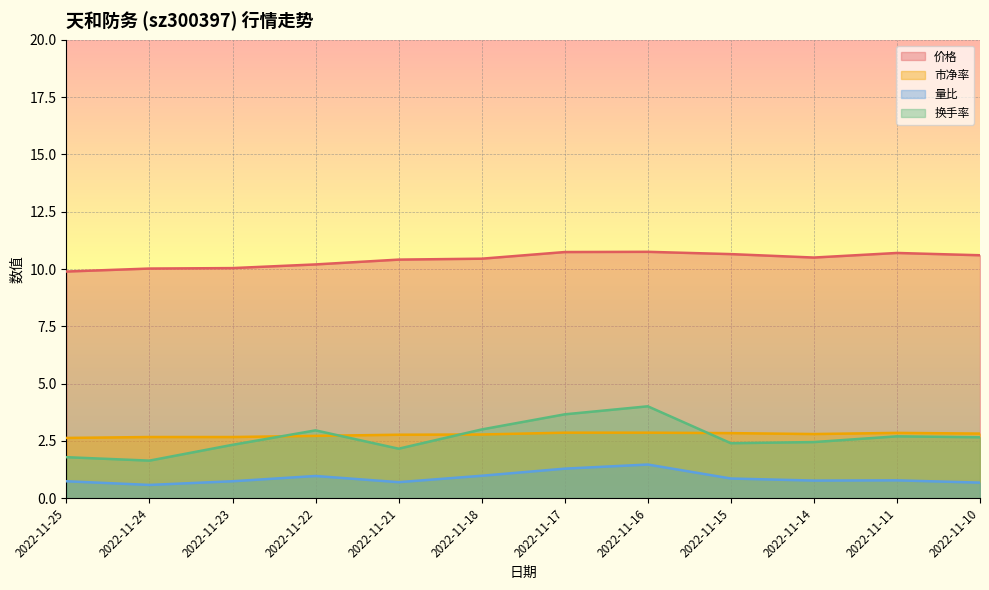

Reading left to right, extract all data points from this chart.

价格: 2022-11-25=9.9	2022-11-24=10.0	2022-11-23=10.0	2022-11-22=10.2	2022-11-21=10.4	2022-11-18=10.4	2022-11-17=10.7	2022-11-16=10.8	2022-11-15=10.7	2022-11-14=10.5	2022-11-11=10.7	2022-11-10=10.6
市净率: 2022-11-25=2.6	2022-11-24=2.7	2022-11-23=2.7	2022-11-22=2.7	2022-11-21=2.8	2022-11-18=2.8	2022-11-17=2.9	2022-11-16=2.9	2022-11-15=2.8	2022-11-14=2.8	2022-11-11=2.9	2022-11-10=2.8
量比: 2022-11-25=0.7	2022-11-24=0.6	2022-11-23=0.7	2022-11-22=1.0	2022-11-21=0.7	2022-11-18=1.0	2022-11-17=1.3	2022-11-16=1.5	2022-11-15=0.9	2022-11-14=0.8	2022-11-11=0.8	2022-11-10=0.7
换手率: 2022-11-25=1.8	2022-11-24=1.6	2022-11-23=2.3	2022-11-22=3.0	2022-11-21=2.2	2022-11-18=3.0	2022-11-17=3.7	2022-11-16=4.0	2022-11-15=2.4	2022-11-14=2.5	2022-11-11=2.7	2022-11-10=2.7